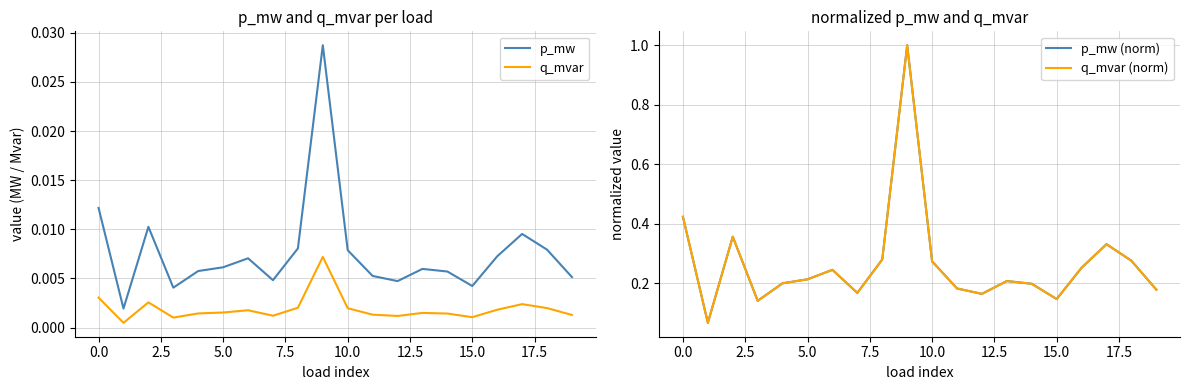

Rank the series at 15 from lowest to highest value.

q_mvar, p_mw, q_mvar (norm), p_mw (norm)